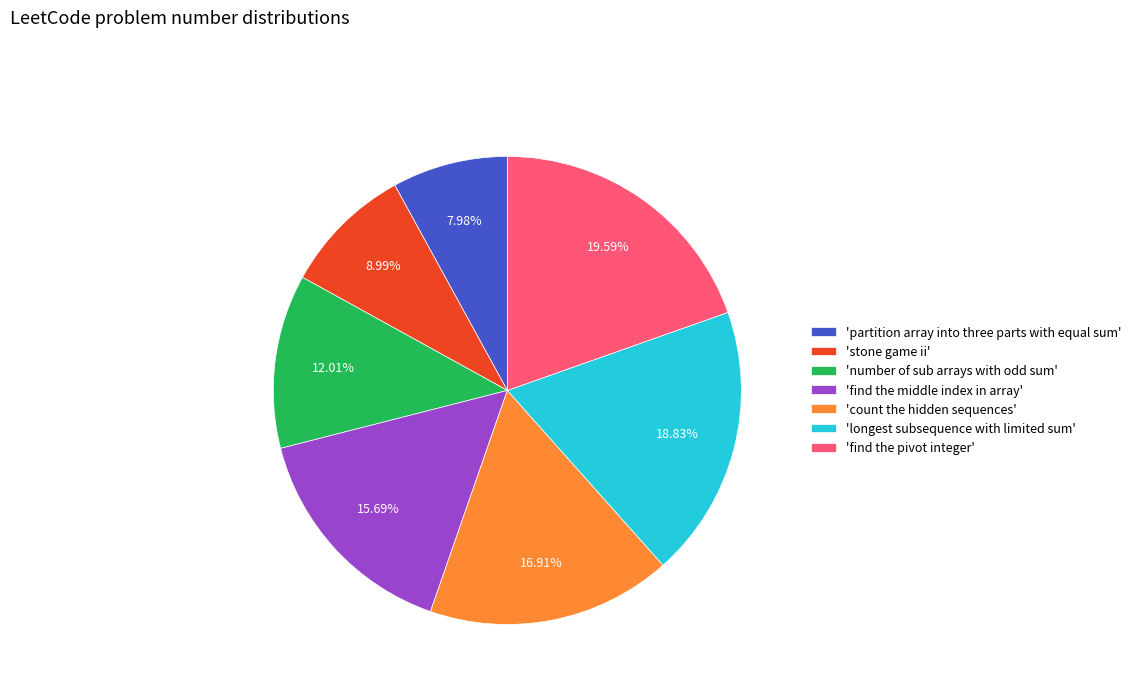

What is the smallest slice in the pie chart?

'partition array into three parts with equal sum'